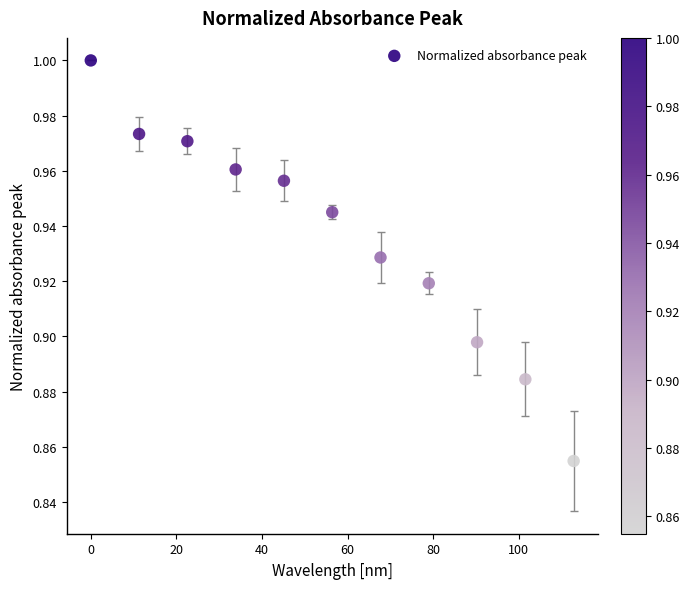

What is the average X value?

56.4